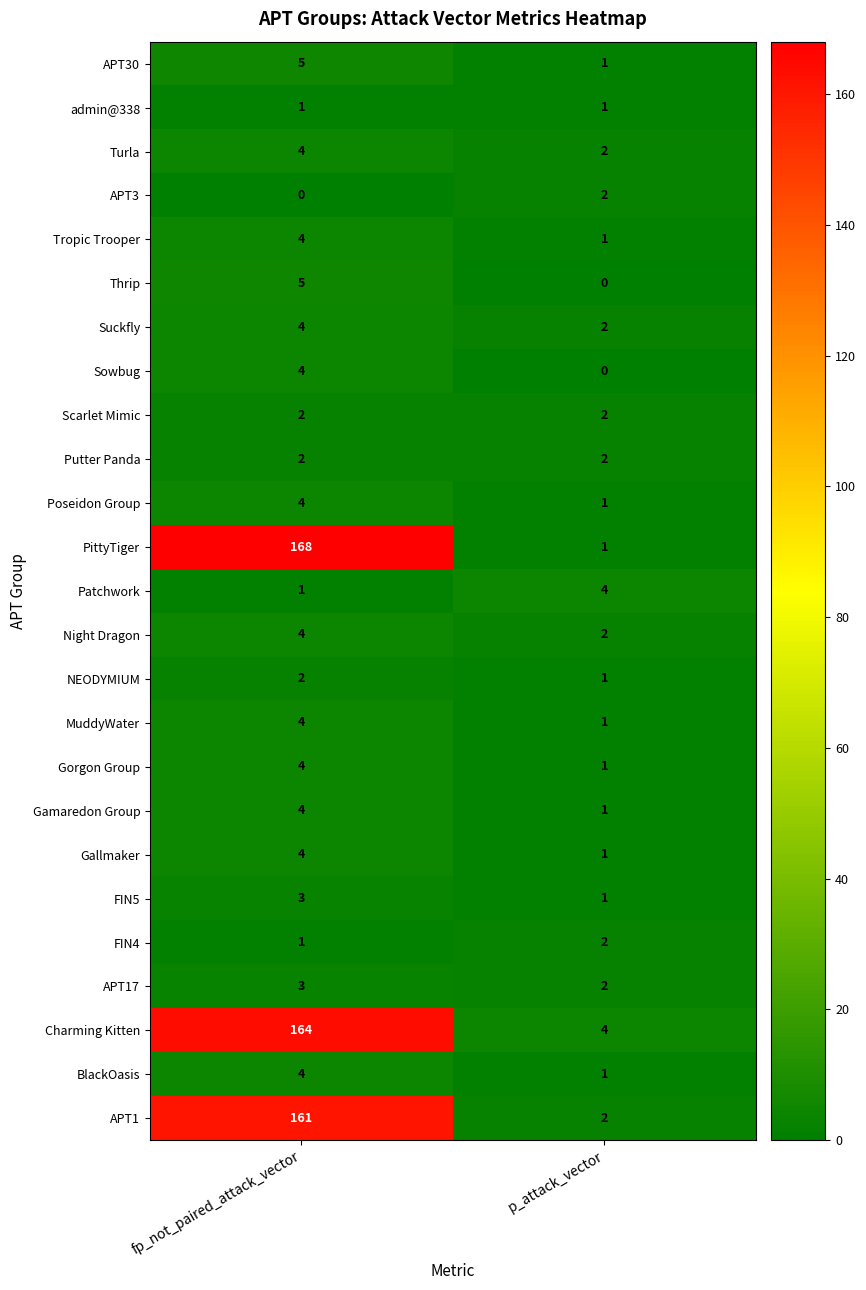

Which category has the highest value across all series?

fp_not_paired_attack_vector